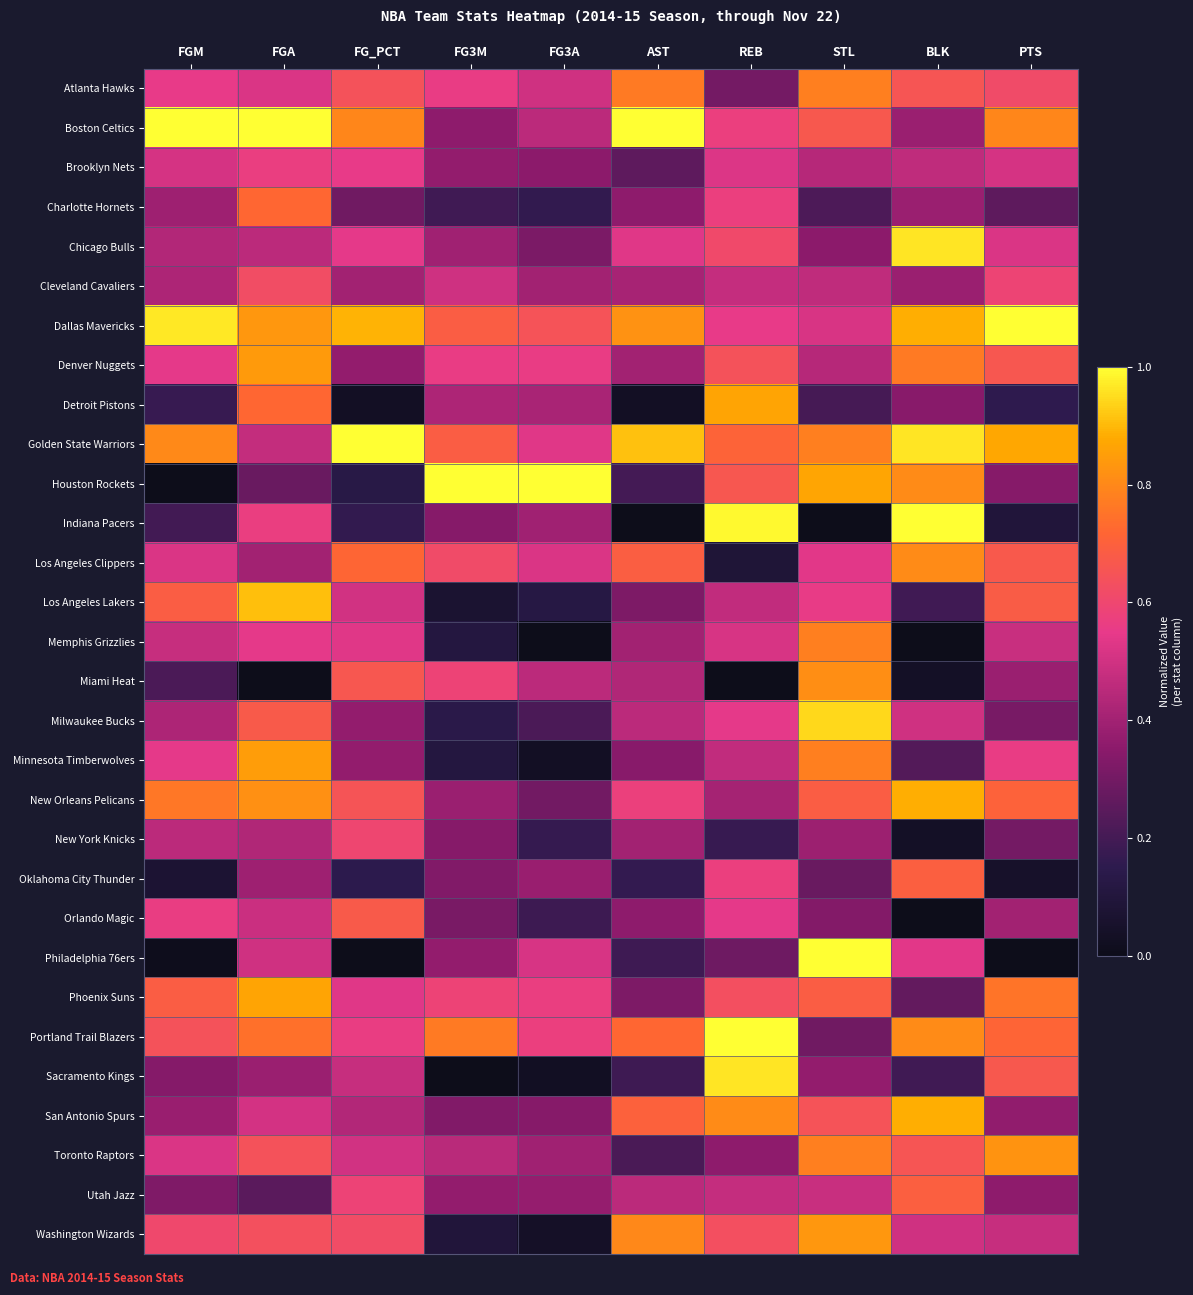

Which series has the largest range (max minus min)?

Houston Rockets